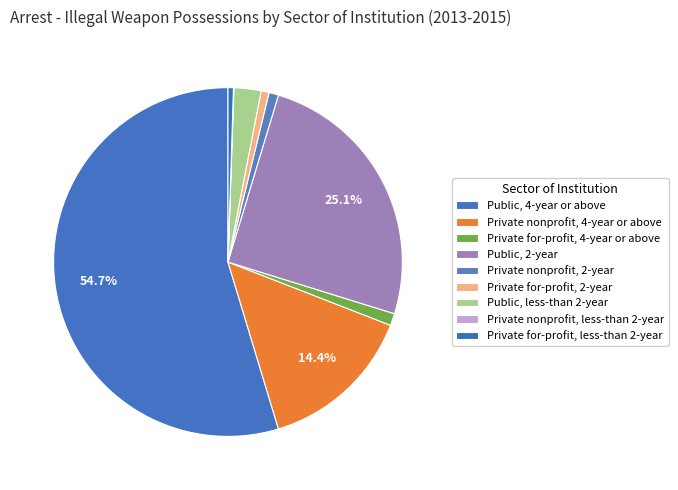

To the nearest percent, what is the difference between the largest and smallest slice percentages?

55%